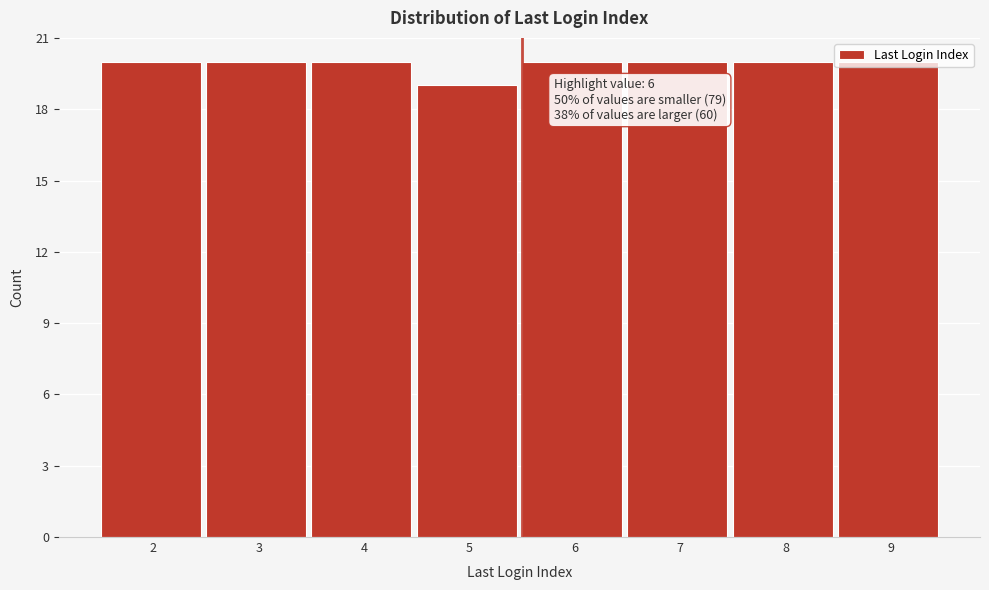

Read the value at 2.

20